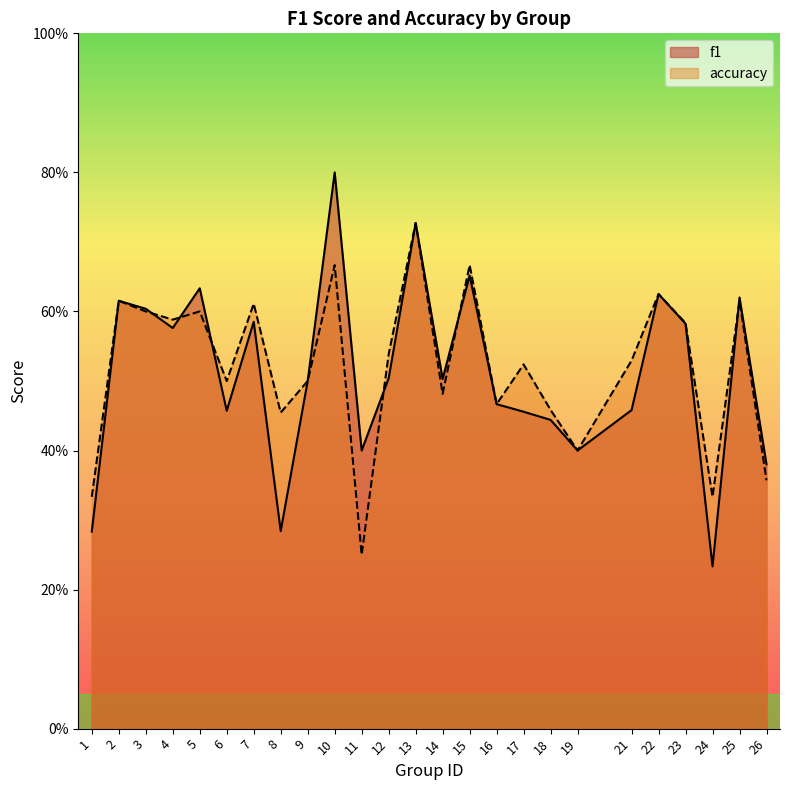

What is the approximate value of f1 at 17?

0.5